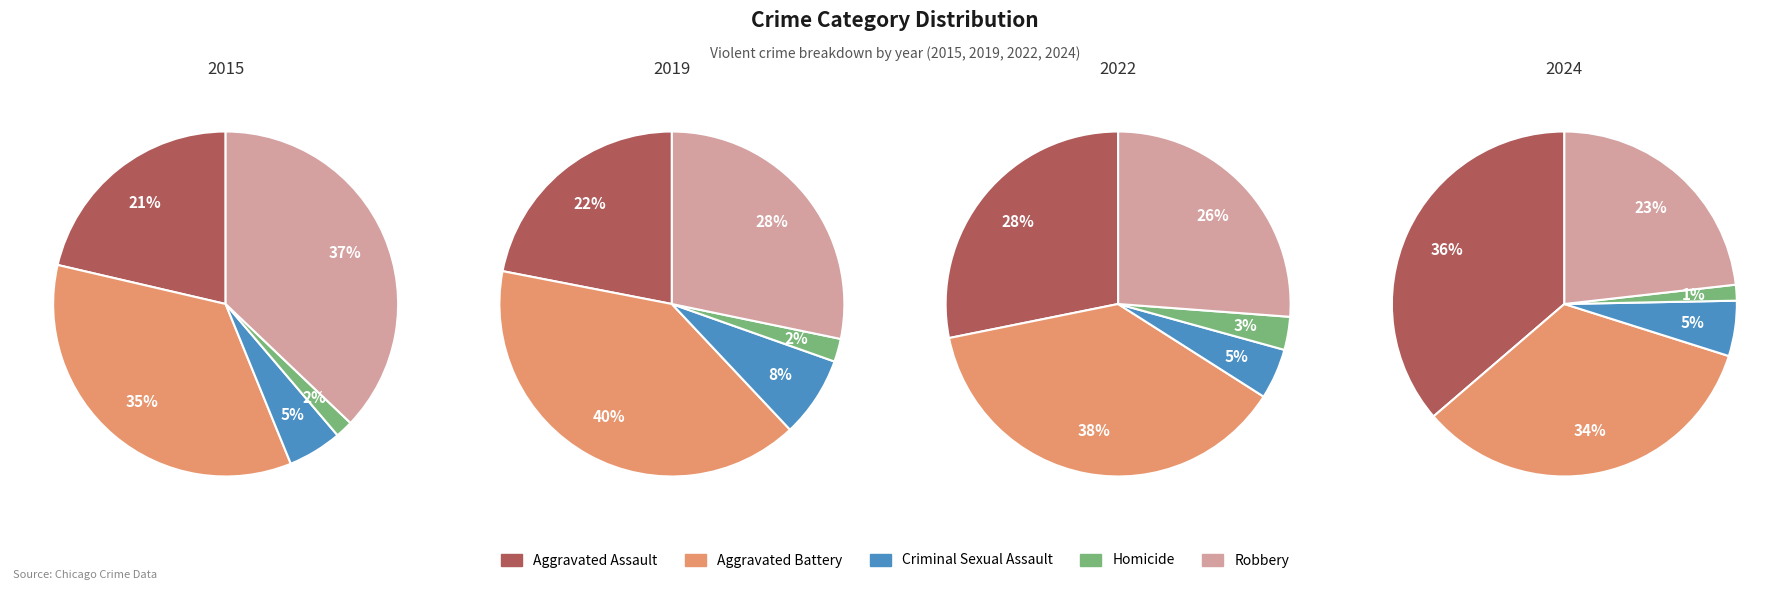

What percentage is the Homicide slice, to the nearest percent?

2%